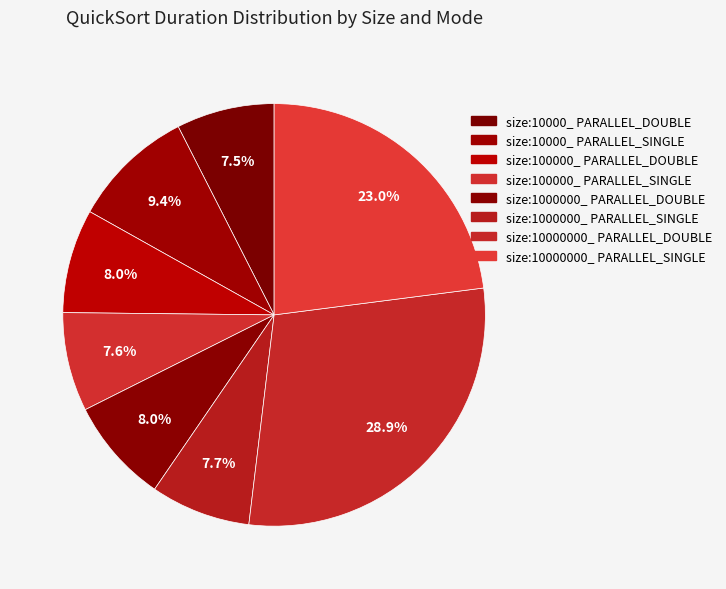

How many segments does this pie chart have?

8